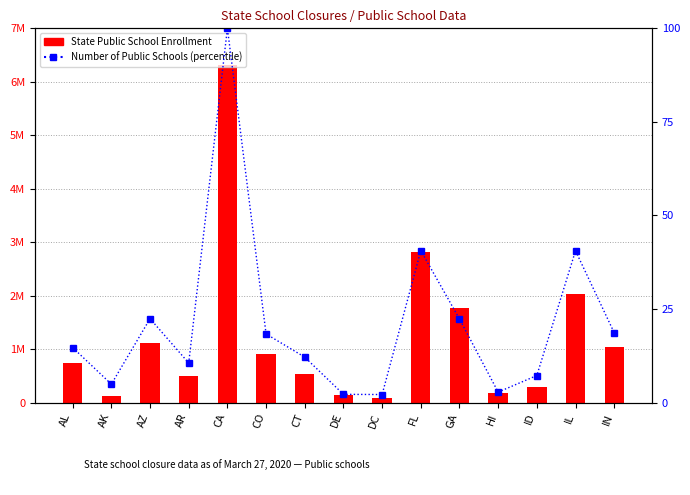

What is the sum of all Number of Public Schools (percentile) values?

319.8